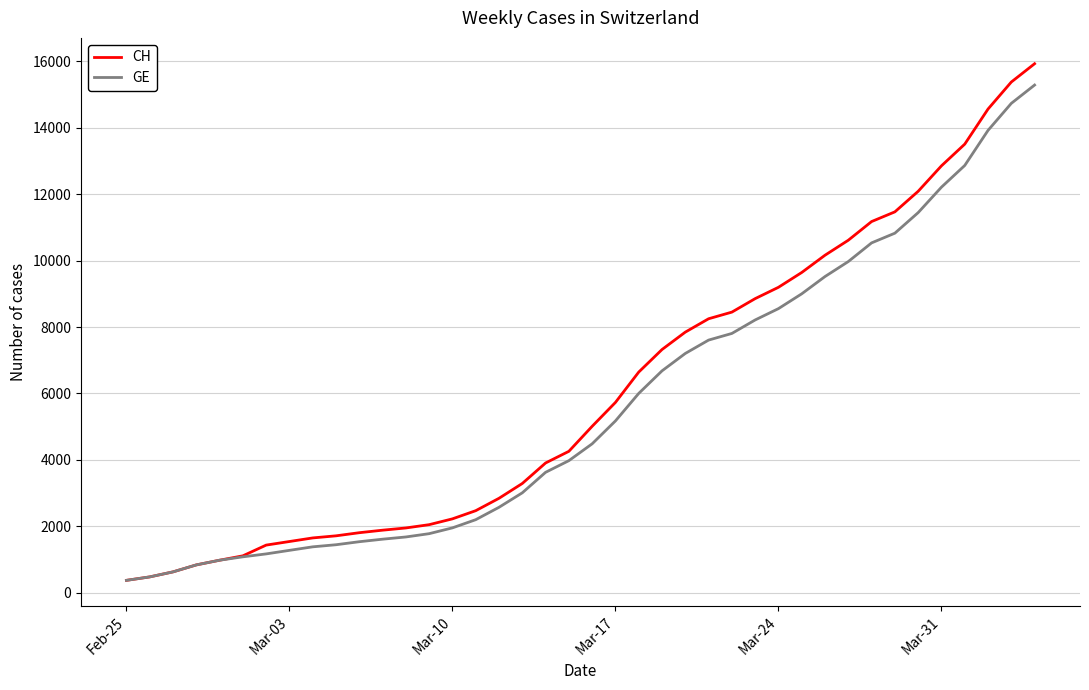

Which series has the largest range (max minus min)?

CH